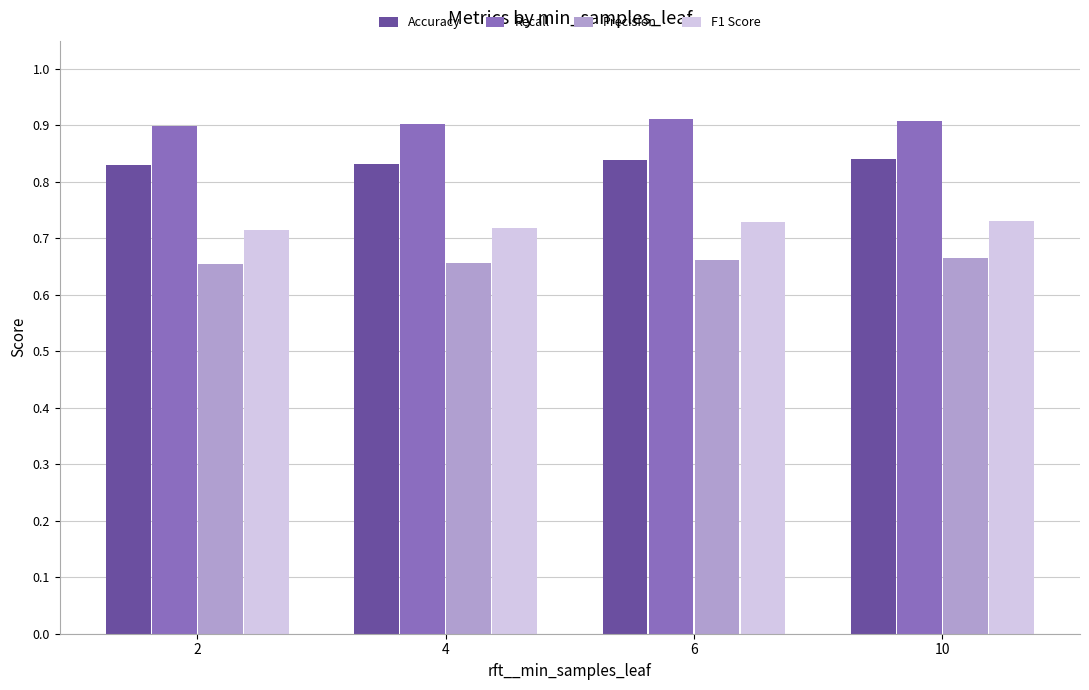

How many Accuracy values are between 0 and 1?

4